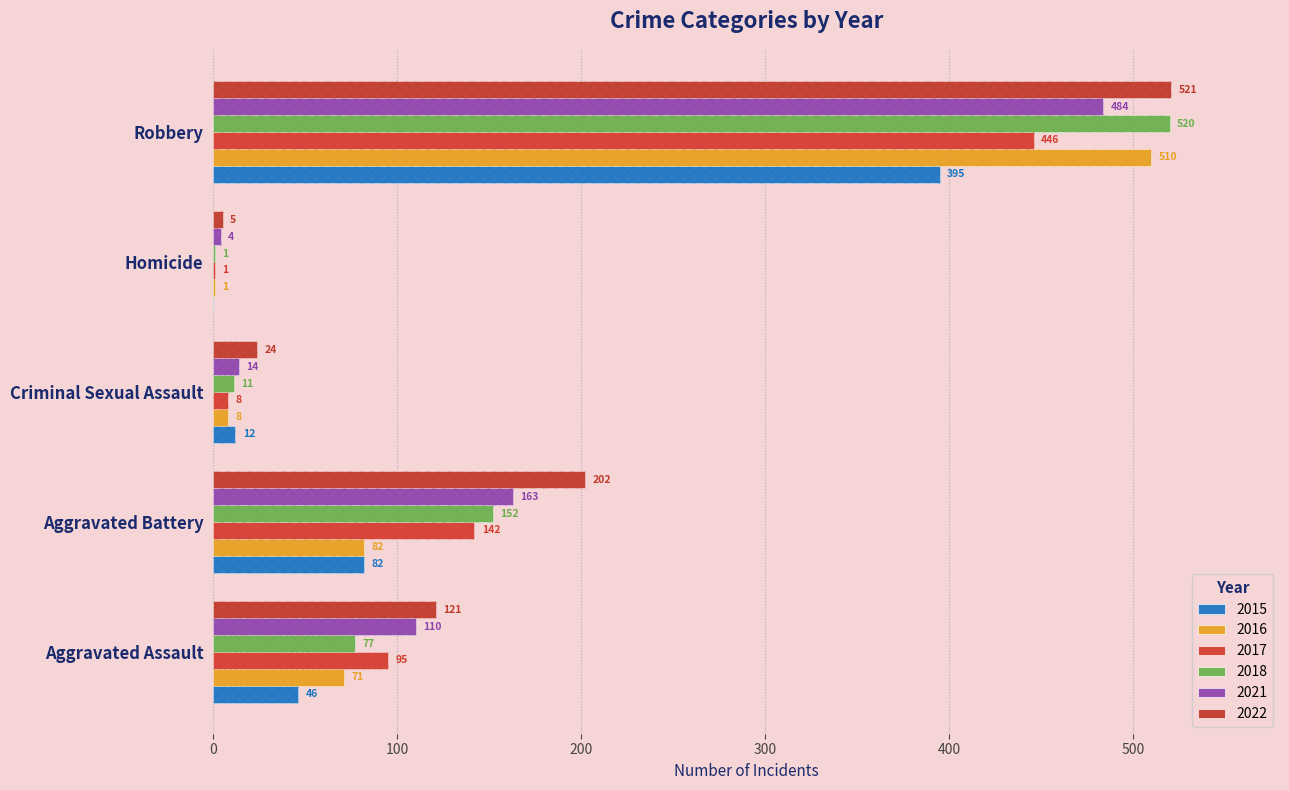

How many groups of bars are there?

5